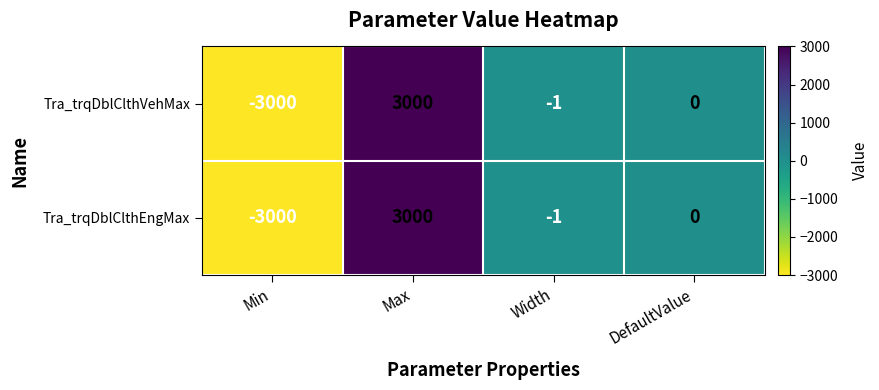

How many data points in Tra_trqDblClthEngMax are less than 0?

2